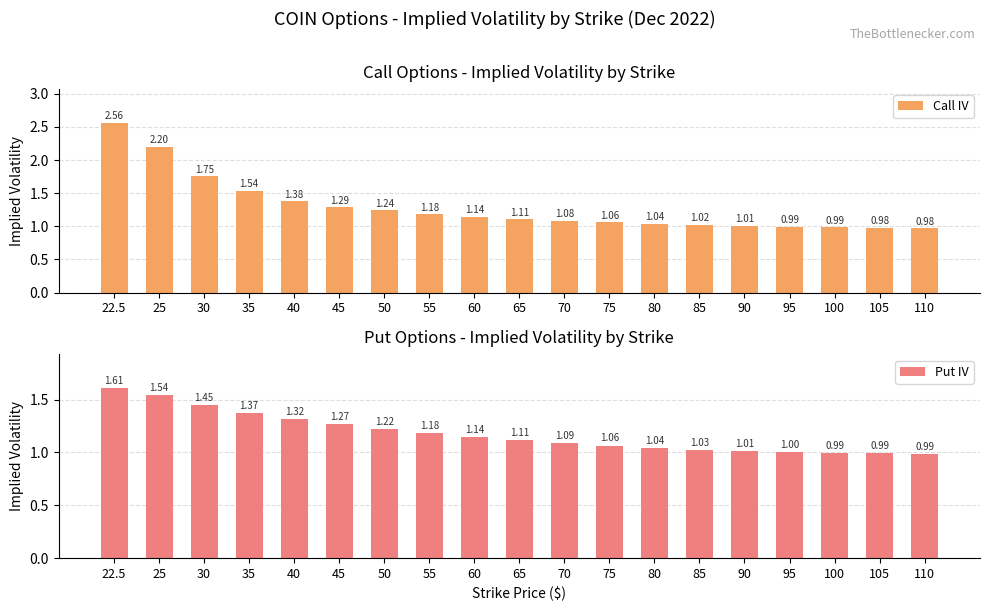

Which series changed the most between 30 and 100?

Call IV